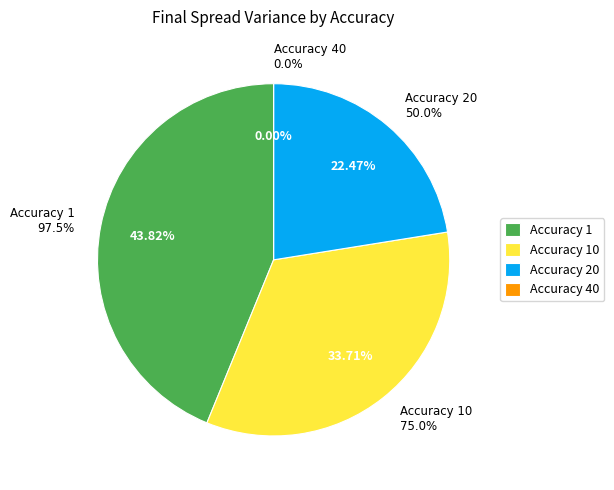

Is there a majority slice in this chart?

No